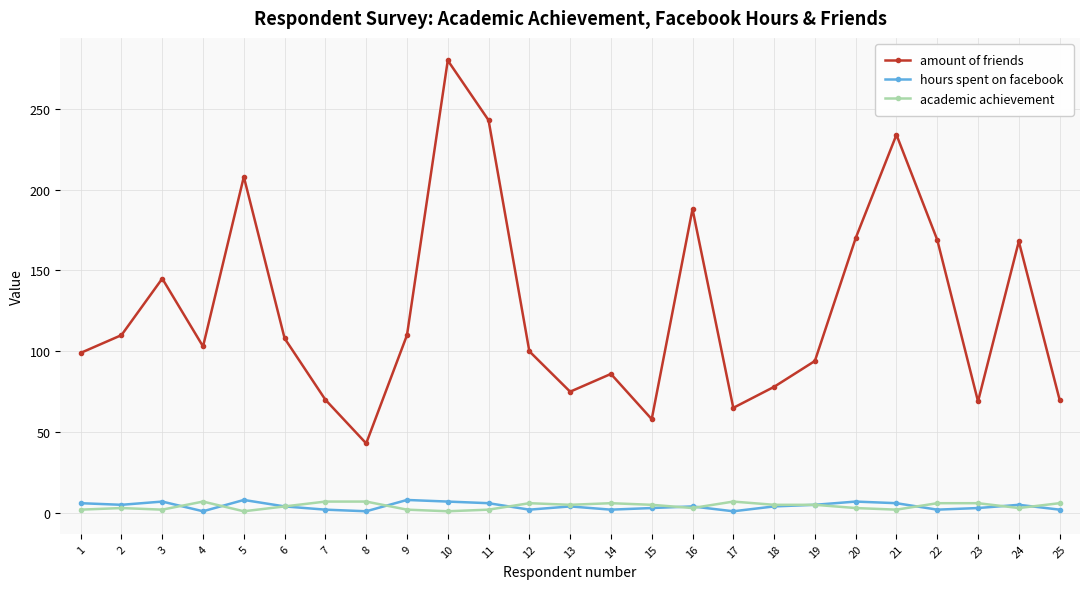

At which category does amount of friends reach its first local valley?

4